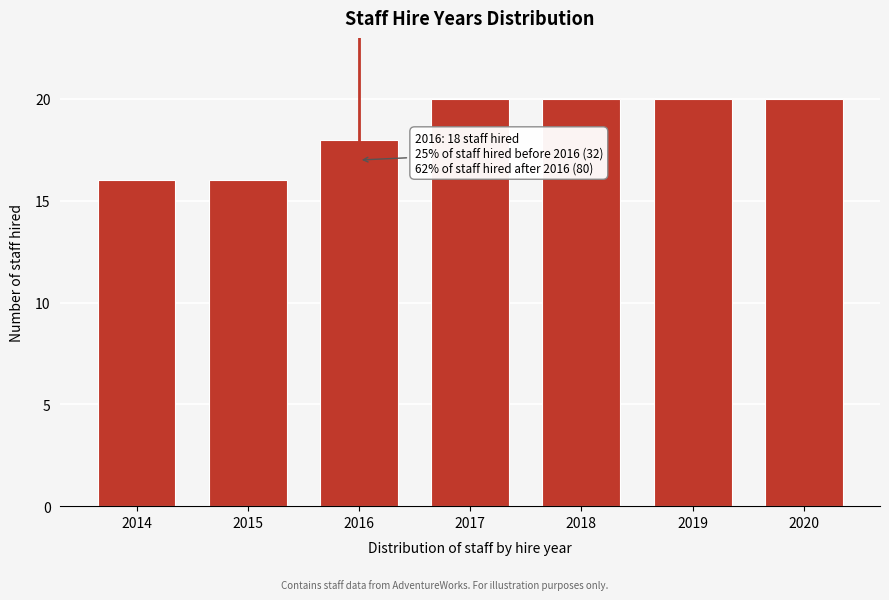

Reading right to left, extract all data points from this chart.

20	20	20	20	18	16	16